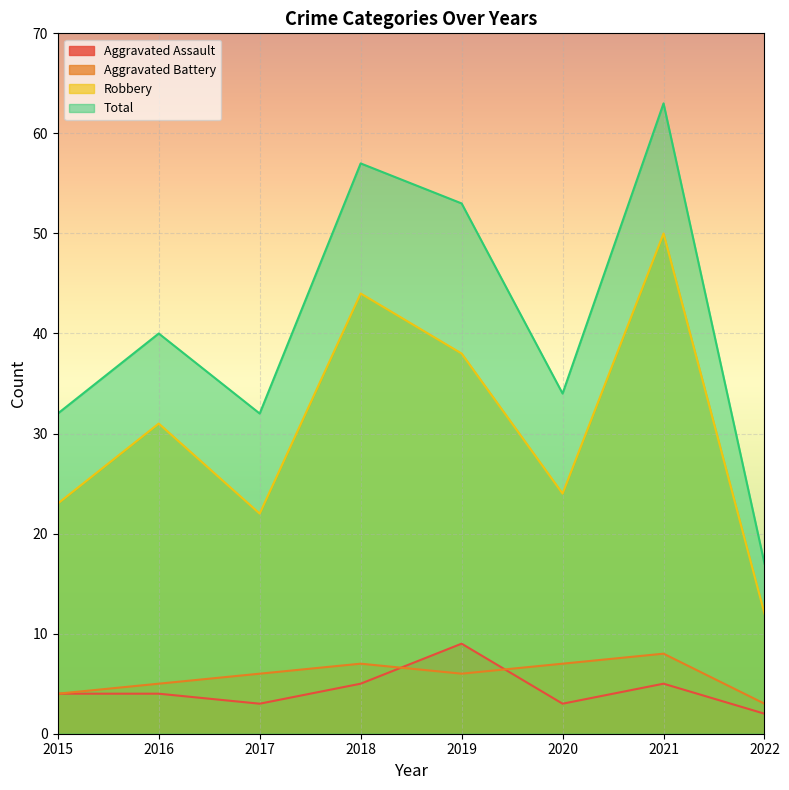

At which label does Robbery reach its minimum?

2022